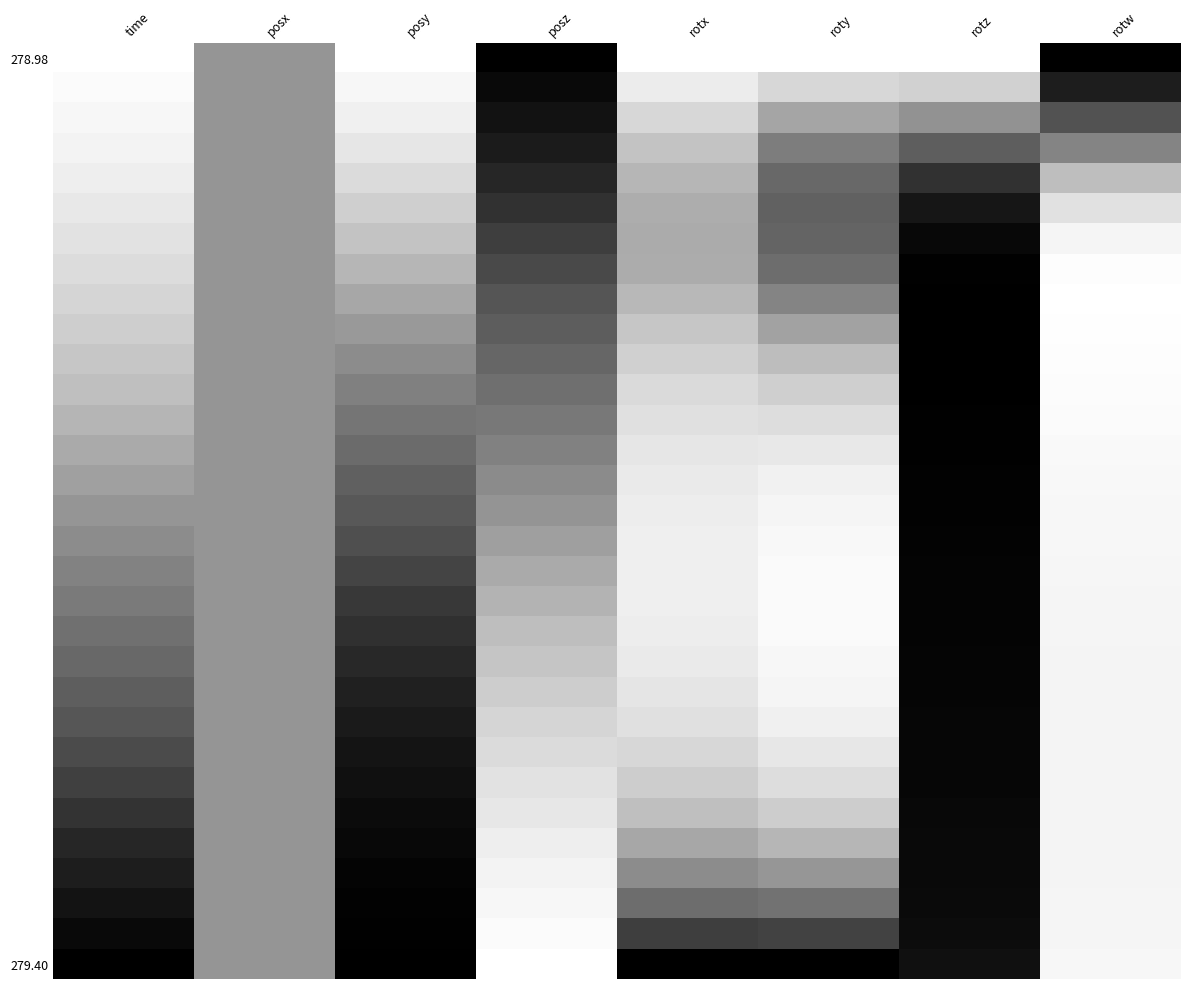

Which has a higher value, rotz or posx?

posx